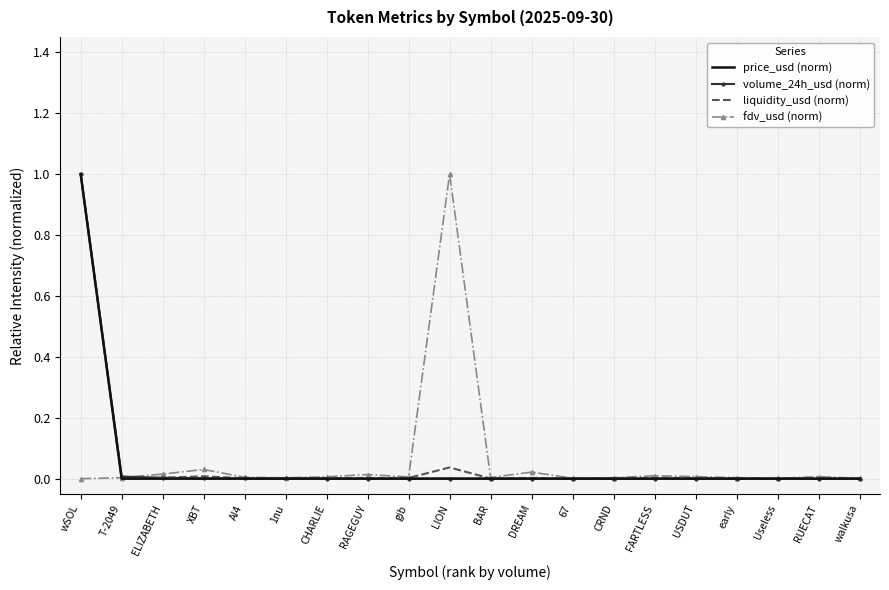

Is it true that fdv_usd (norm) equals 0.0 at BAR?

True